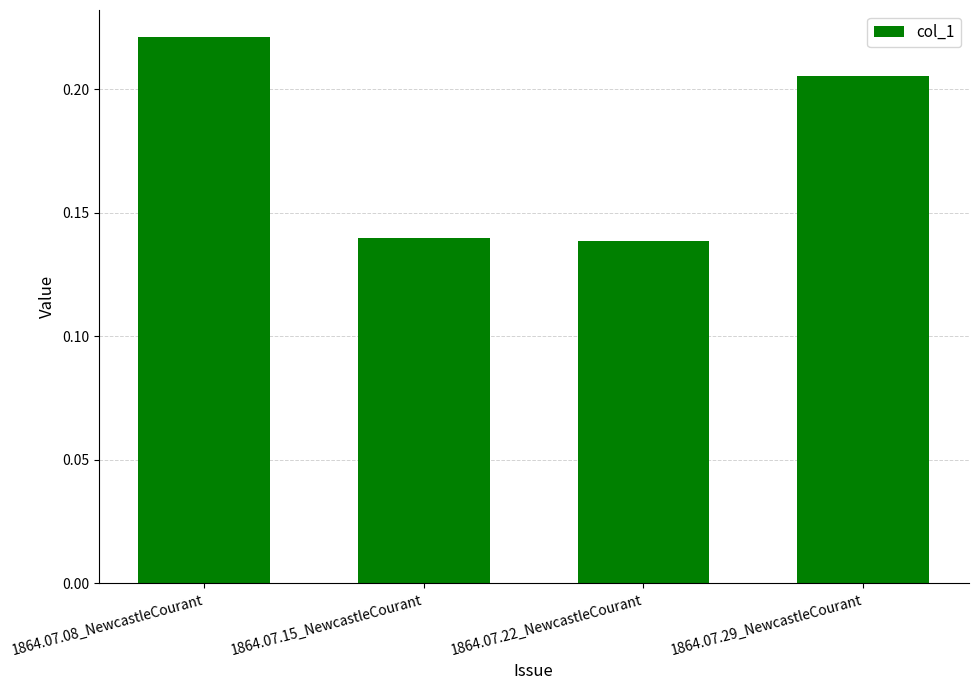

At which category does the chart reach its peak across all series?

1864.07.08_NewcastleCourant